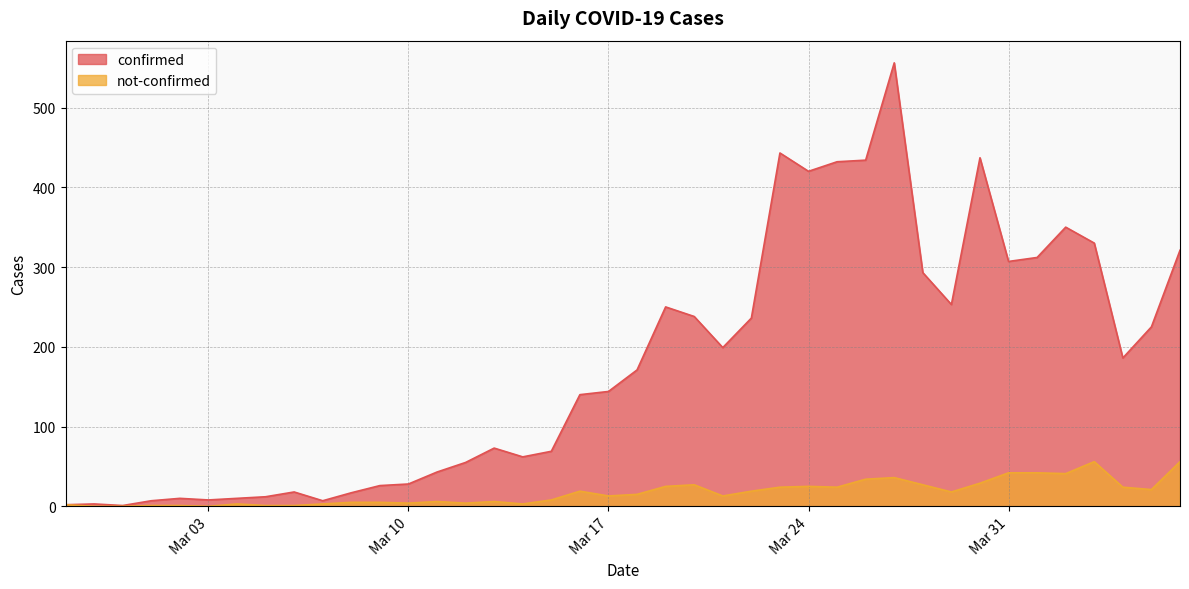

True or false: confirmed and not-confirmed intersect in this chart.

False